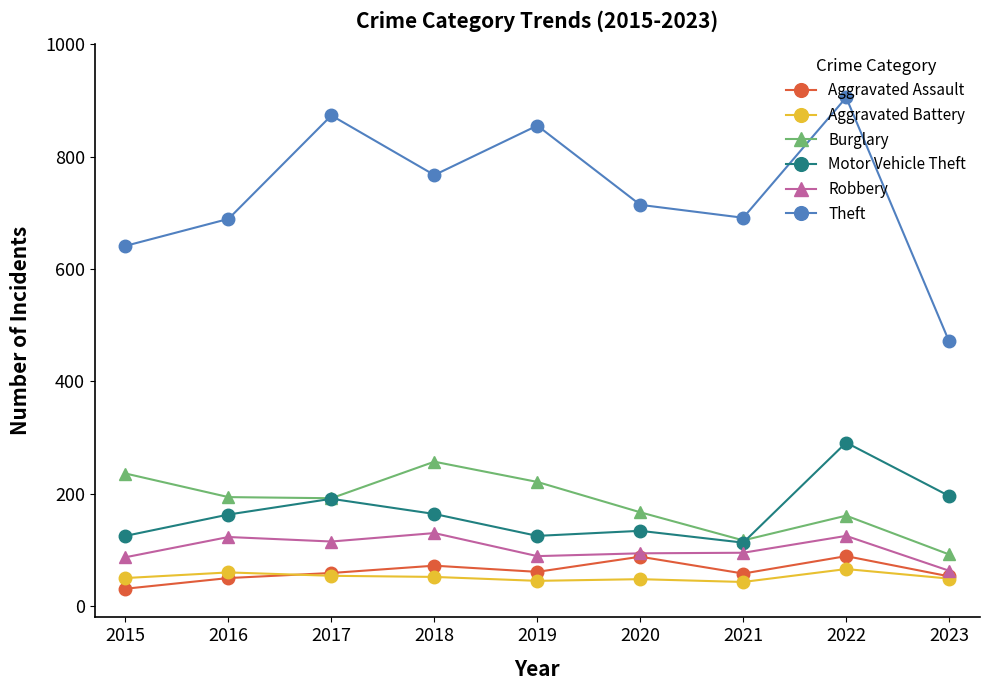

True or false: Motor Vehicle Theft and Theft intersect in this chart.

False